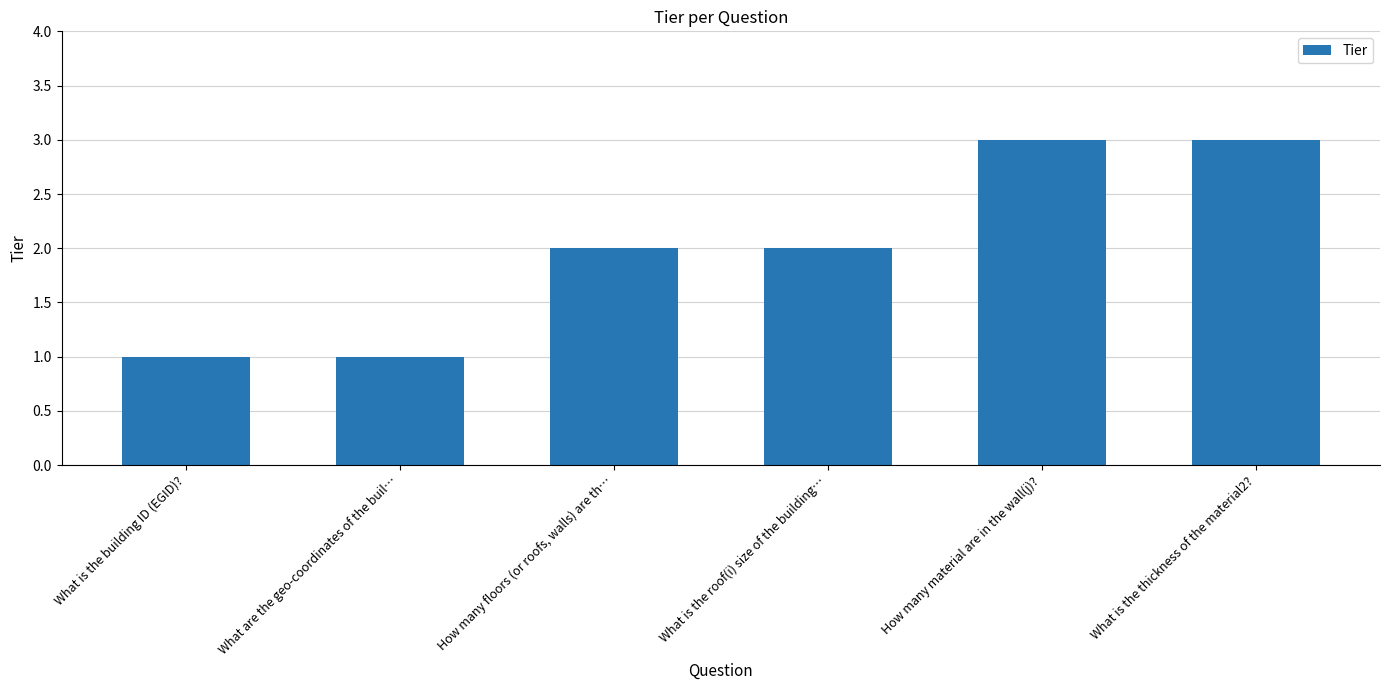

What is the change in value from What are the geo-coordinates of the buil… to How many floors (or roofs, walls) are th…?

+1